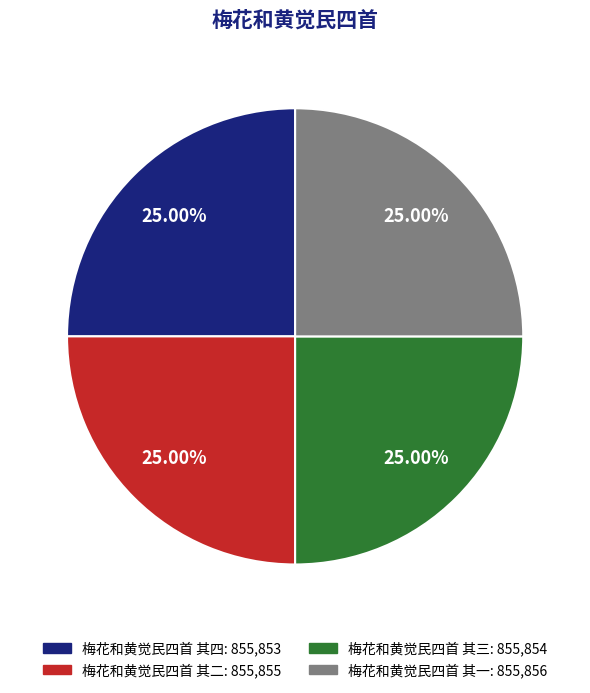

Is it true that 梅花和黄觉民四首 其二 is 15% of the pie?

False